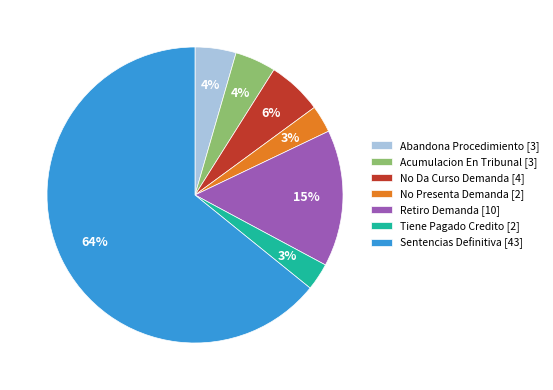

To the nearest percent, what percentage of the pie is Tiene Pagado Credito?

3%